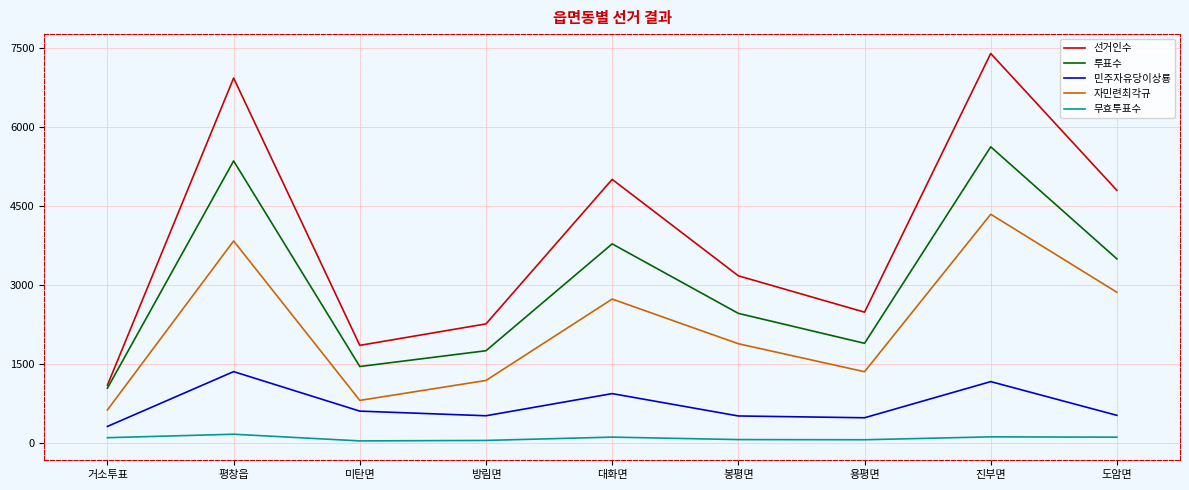

Which series has the largest range (max minus min)?

선거인수